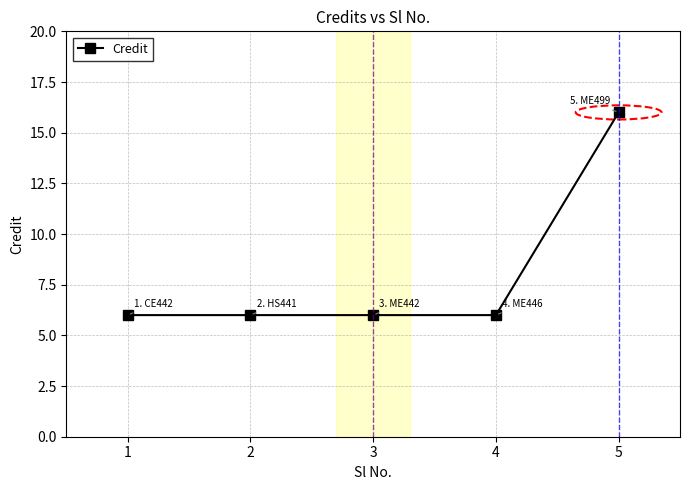

Which has a higher value, 5 or 3?

5